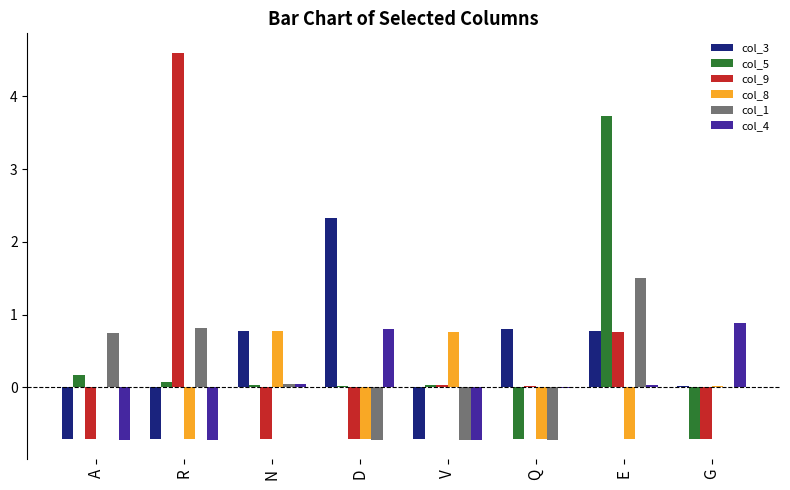

The col_8 series shows -0.3 at E. True or false?

False